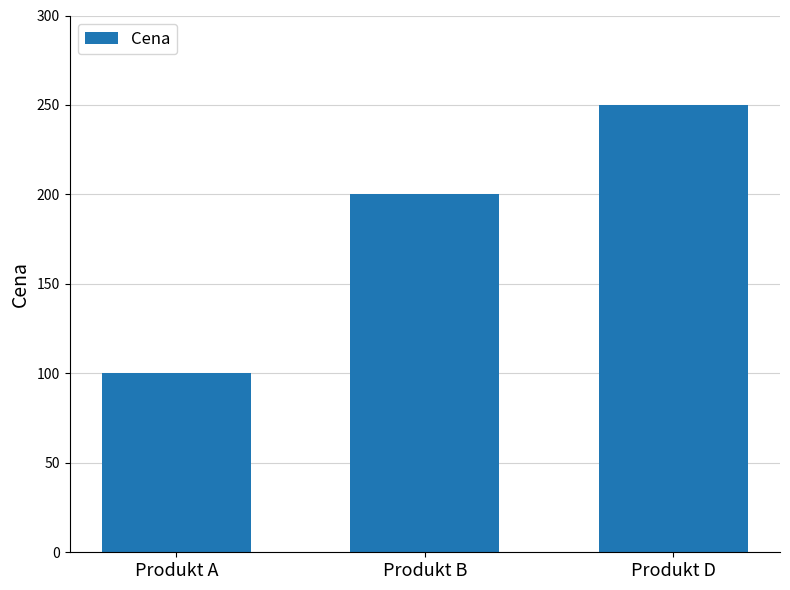

What value does the data have at Produkt B, to the nearest 10?

200